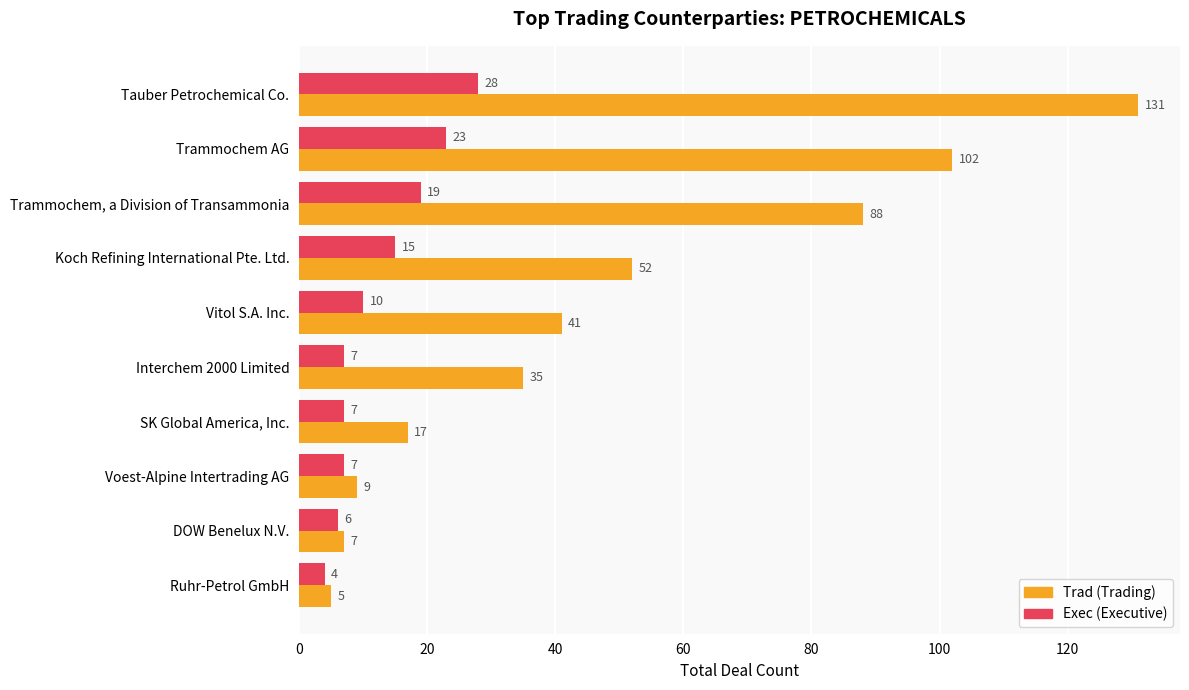

At which category is the sum across all series the highest?

Tauber Petrochemical Co.